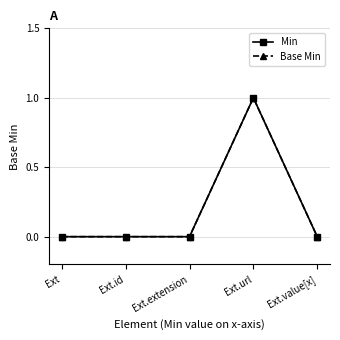

True or false: Base Min and Min cross at least once.

False